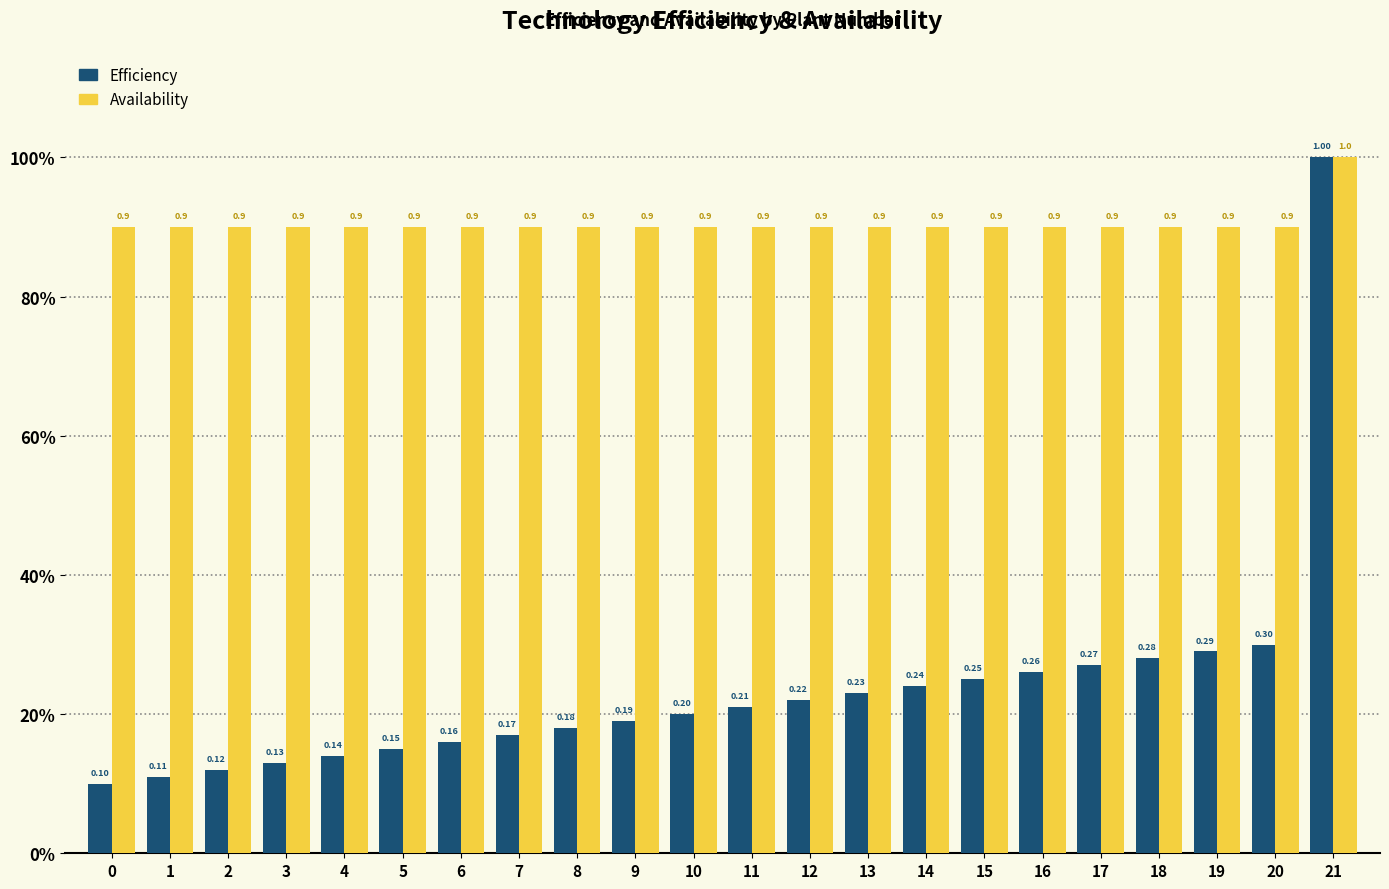

Reading left to right, list all the values displayed in this chart.

Efficiency: 0.1	0.1	0.1	0.1	0.1	0.1	0.2	0.2	0.2	0.2	0.2	0.2	0.2	0.2	0.2	0.2	0.3	0.3	0.3	0.3	0.3	1.0
Availability: 0.9	0.9	0.9	0.9	0.9	0.9	0.9	0.9	0.9	0.9	0.9	0.9	0.9	0.9	0.9	0.9	0.9	0.9	0.9	0.9	0.9	1.0